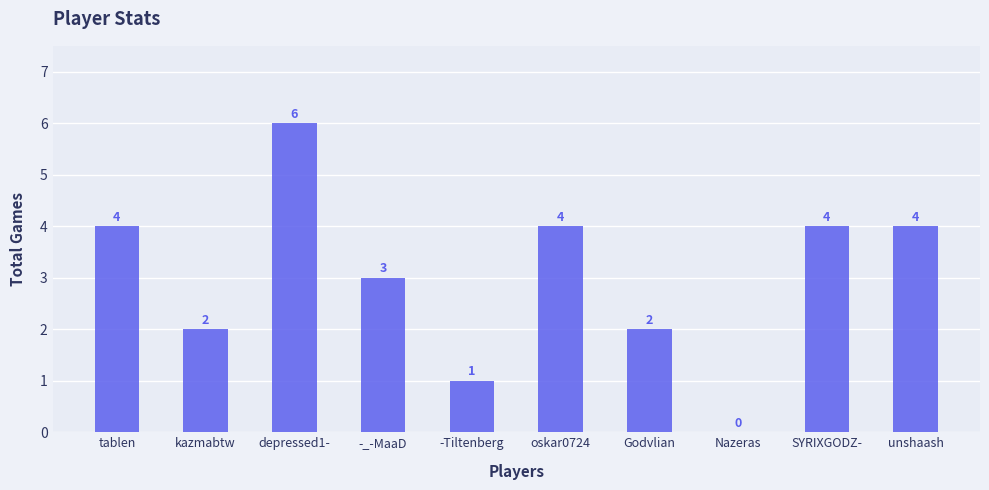

The chart shows a value of 1 at depressed1-. True or false?

False